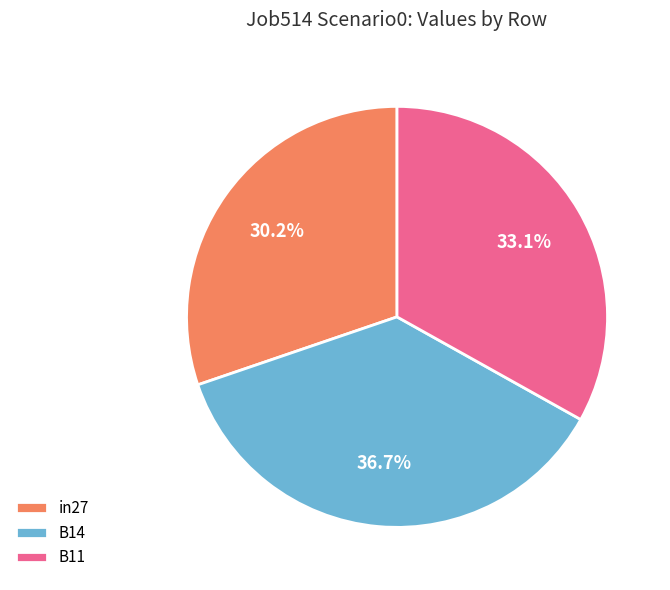

To the nearest percent, what is the average slice percentage?

33%